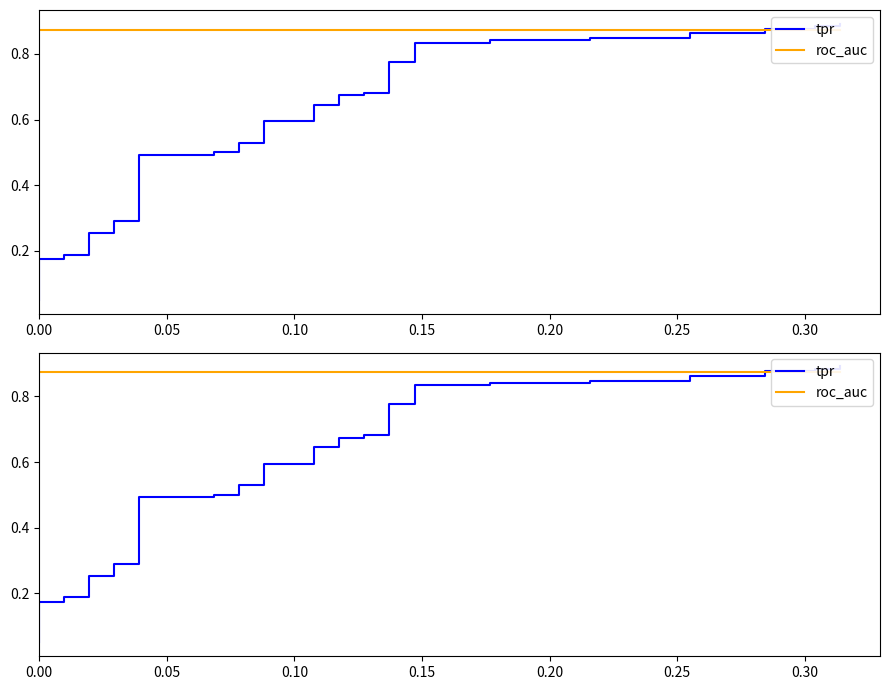

Is the value of tpr at 17 greater than the value of roc_auc at 8?

No